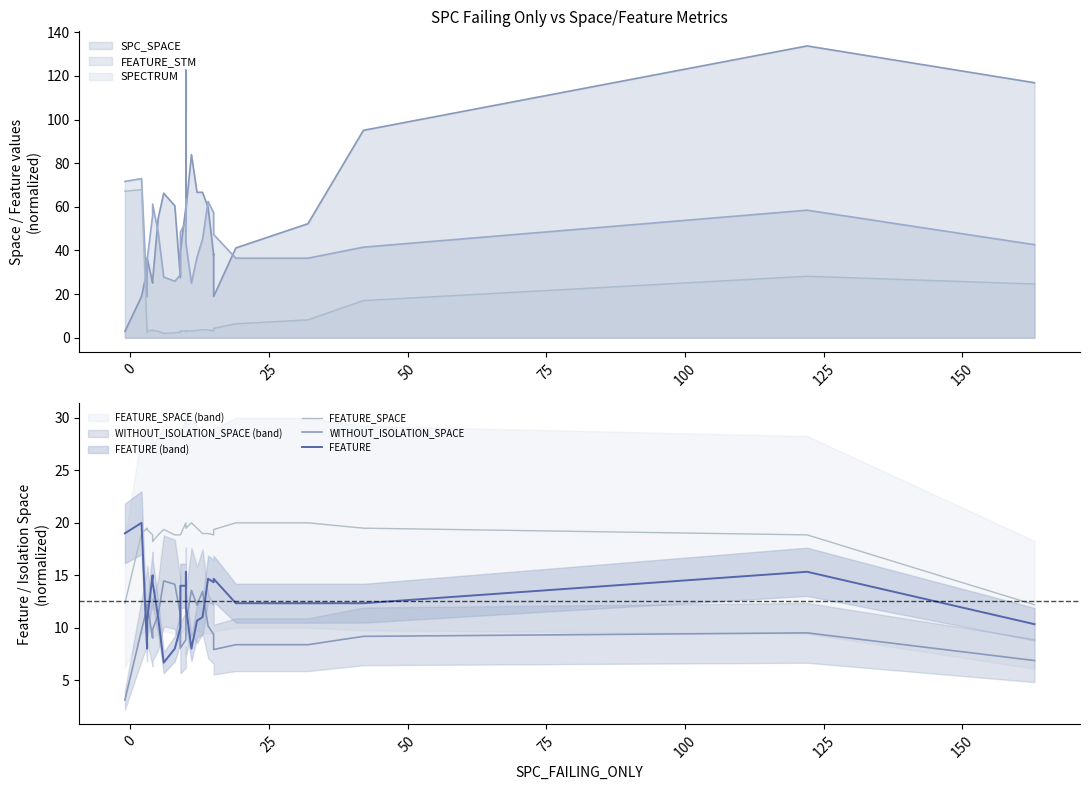

What is the sum of all FEATURE_SPACE values?

526.0